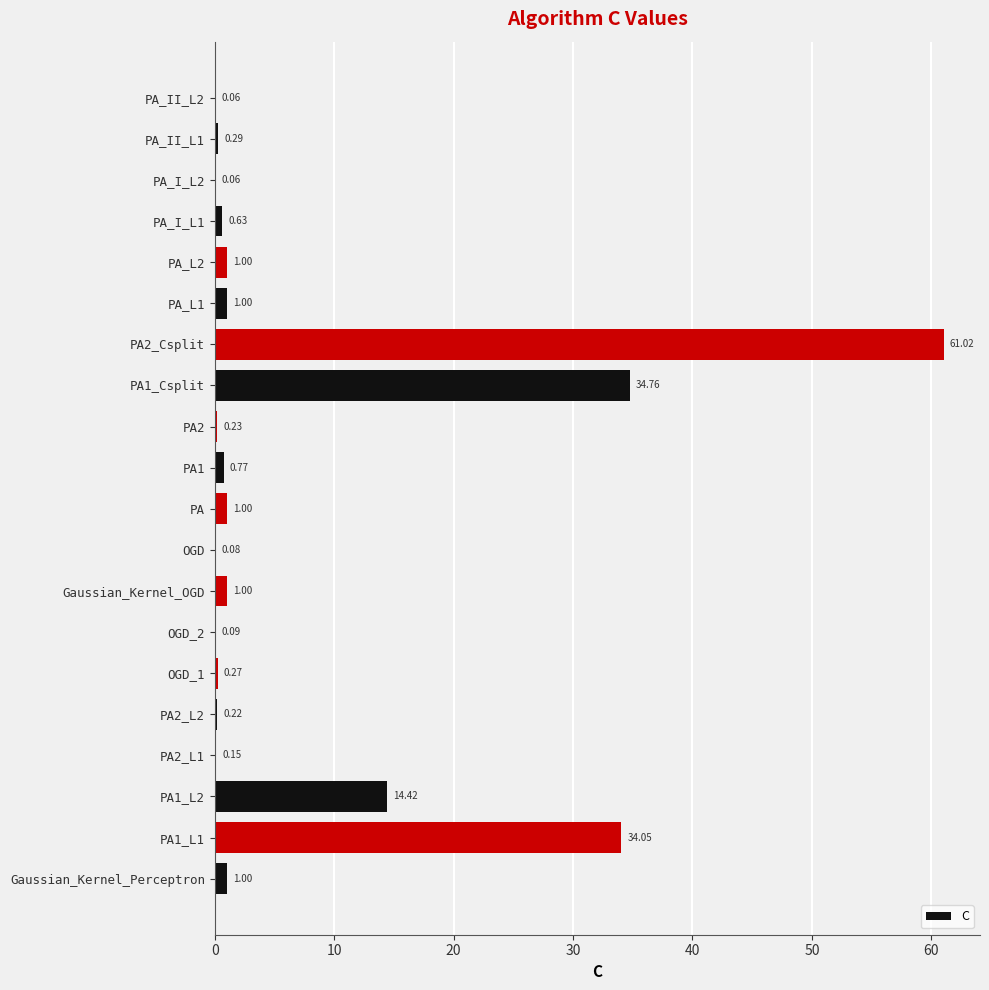

Which has a higher value, PA2_Csplit or OGD?

PA2_Csplit